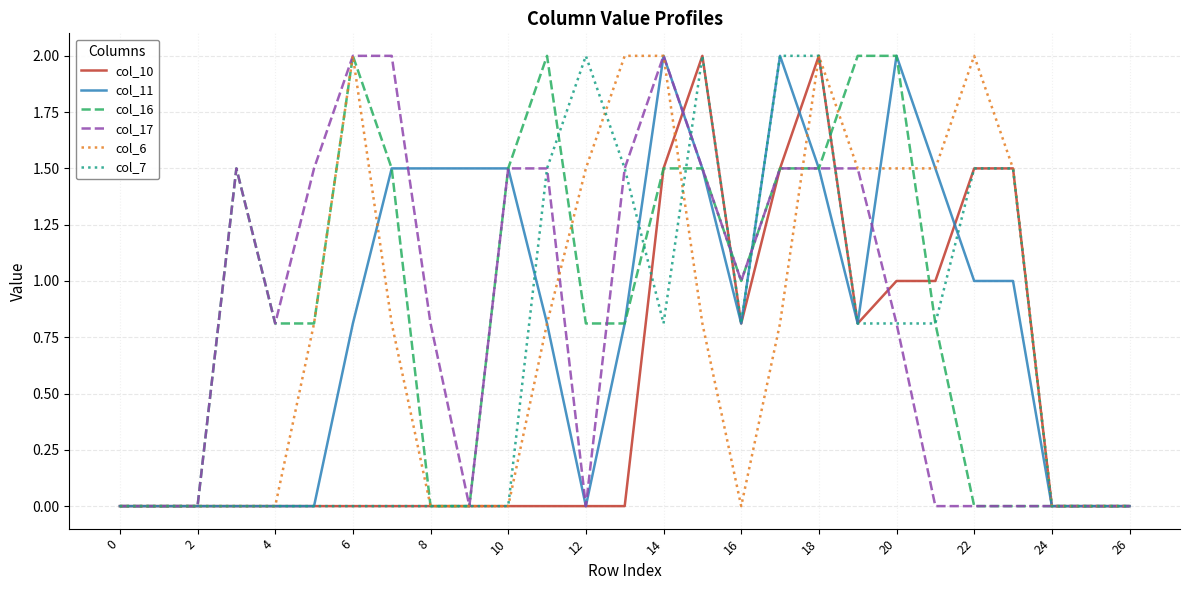

What is the difference between the second highest and second lowest values in the col_16 series?

2.0